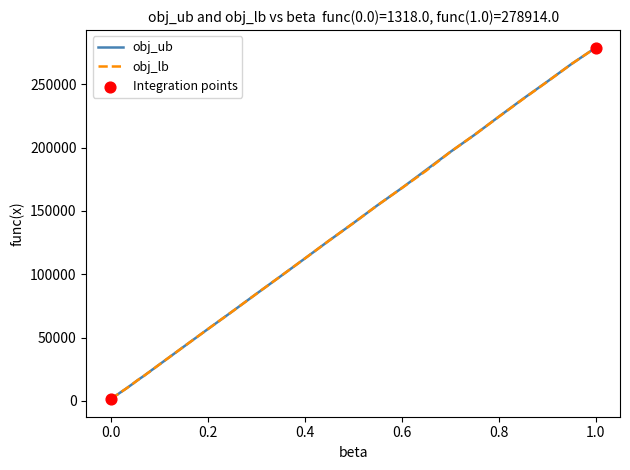

Which series has the largest range (max minus min)?

obj_lb